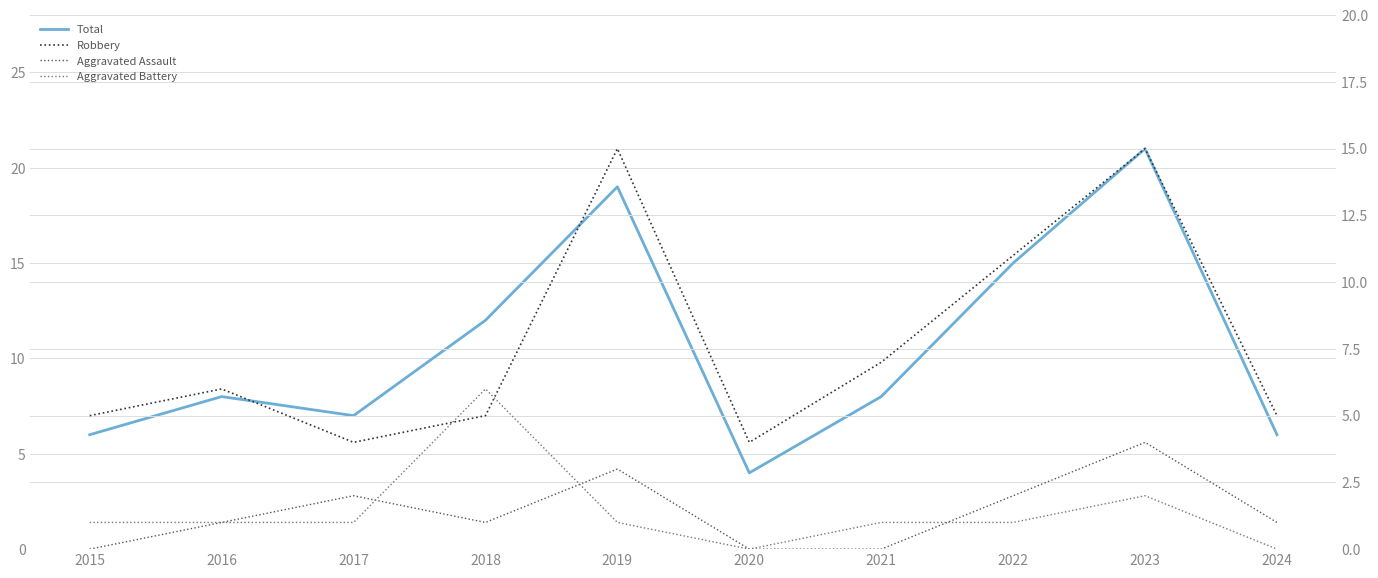

What is the sum of the Aggravated Assault values at 2017 and 2018?

3